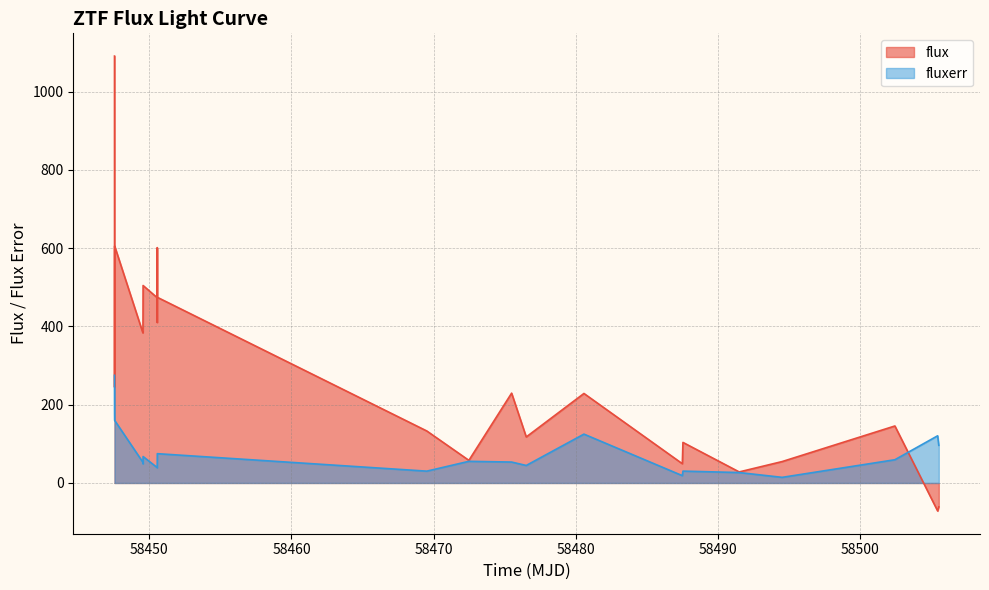

What is the minimum value for flux?

-71.6